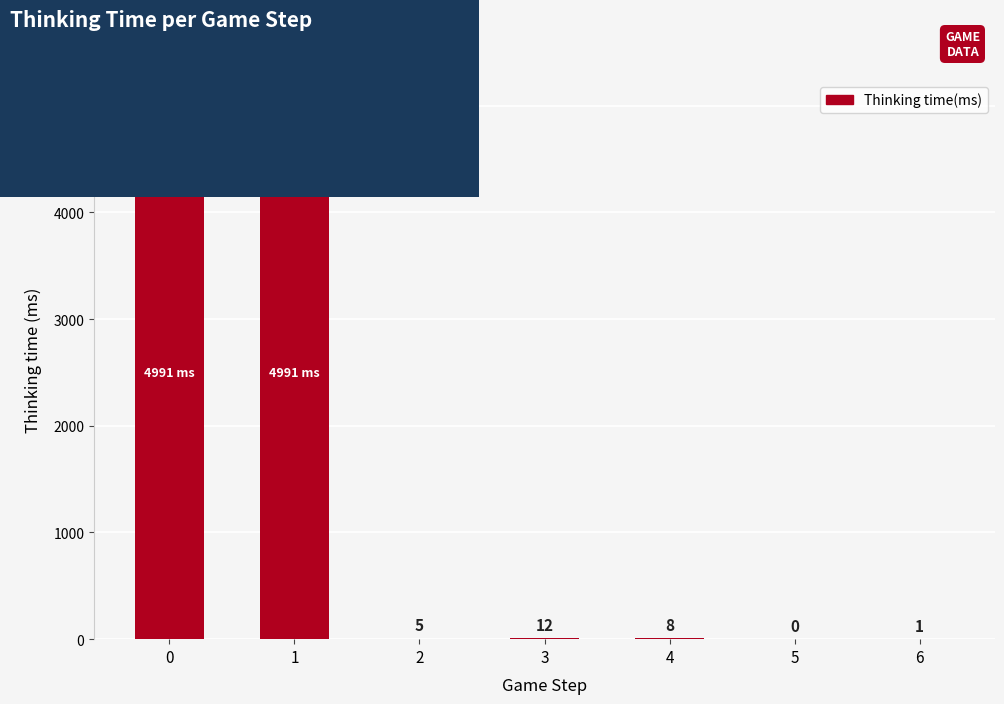

What is the average value?

1430